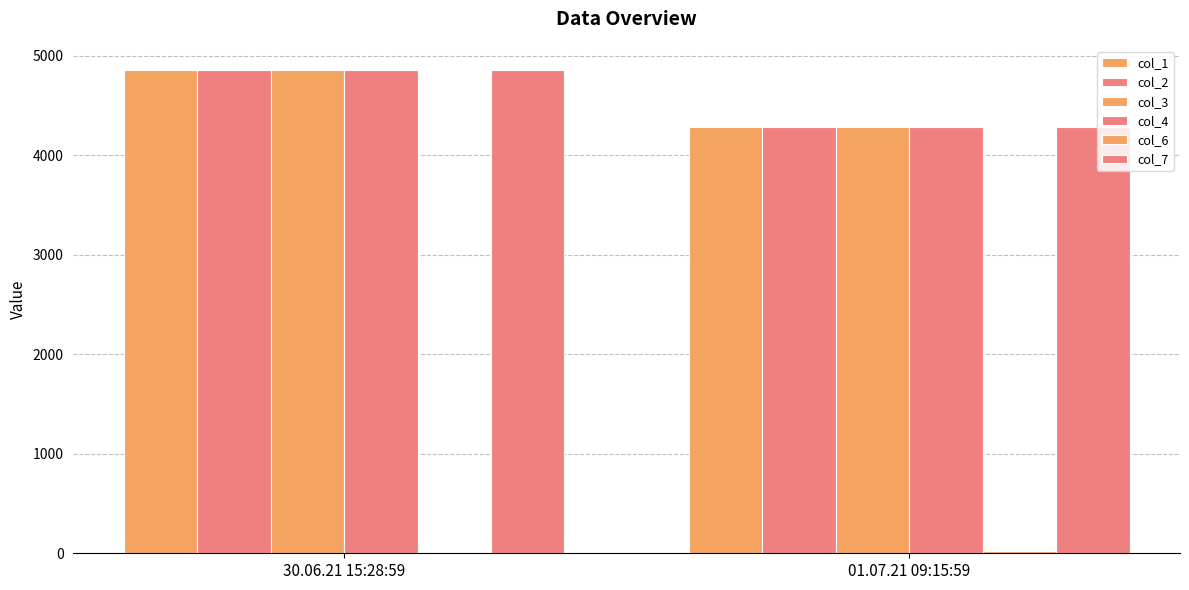

Reading left to right, extract all data points from this chart.

col_1: 4858.1	4286.4
col_2: 4858.1	4286.4
col_3: 4858.1	4286.4
col_4: 4858.1	4286.4
col_6: 0.0	25.0
col_7: 4858.1	4286.4